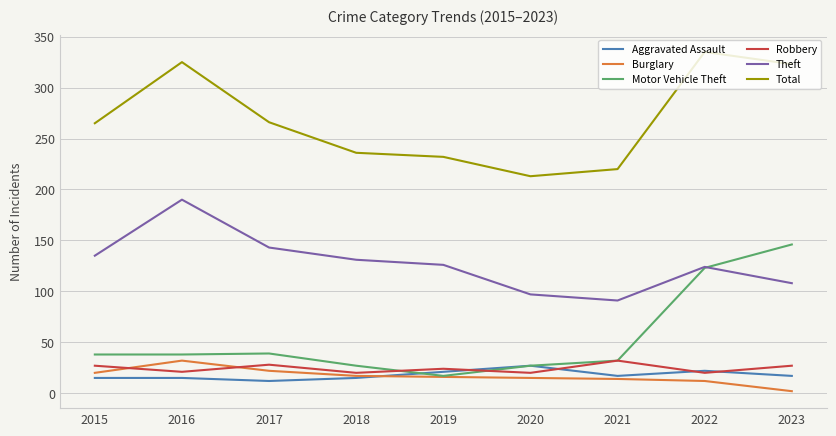

True or false: Robbery and Motor Vehicle Theft cross at least once.

True